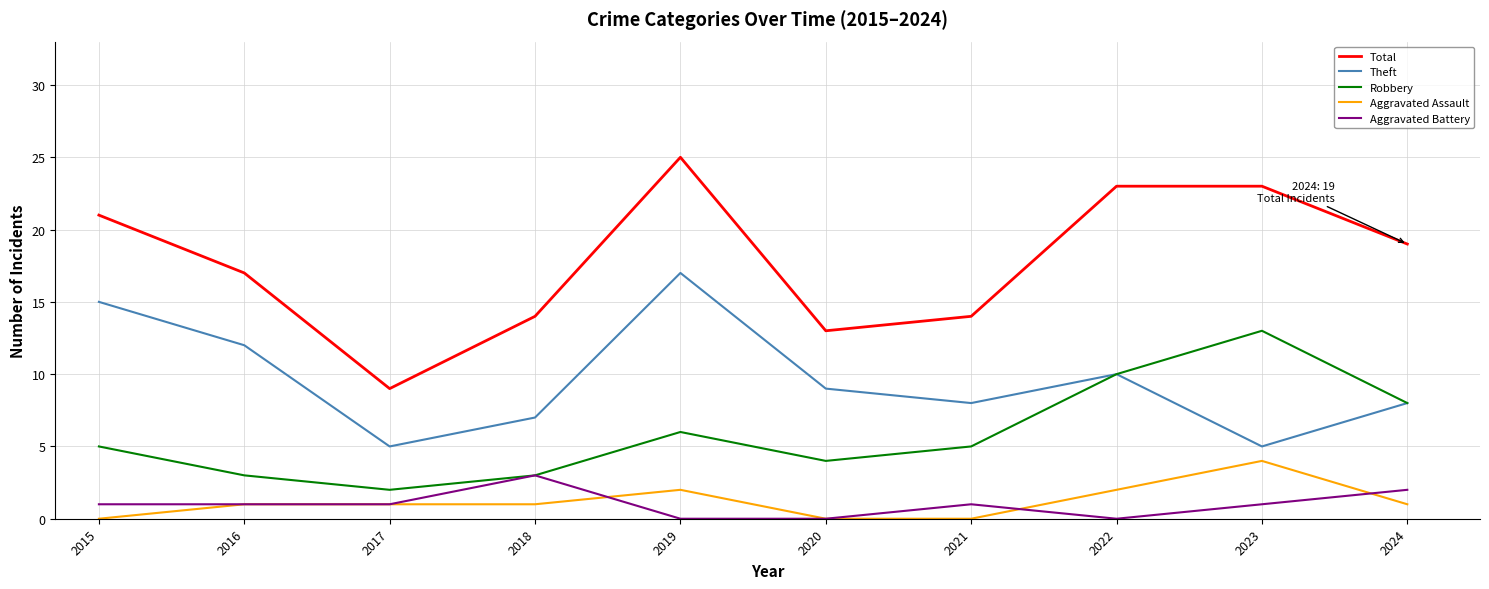

At which category is the sum across all series the highest?

2019